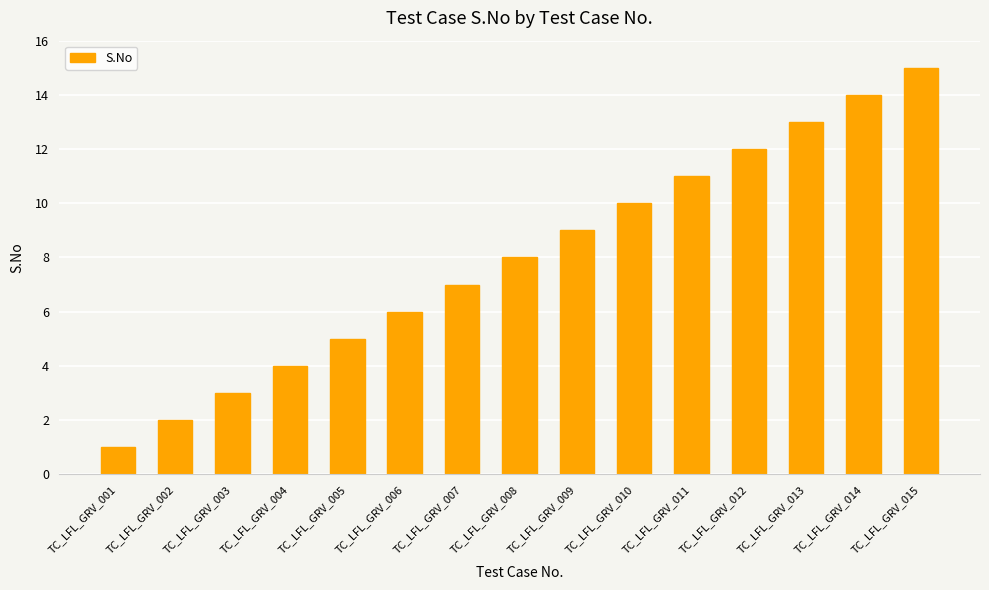

Between TC_LFL_GRV_011 and TC_LFL_GRV_010, which is larger?

TC_LFL_GRV_011